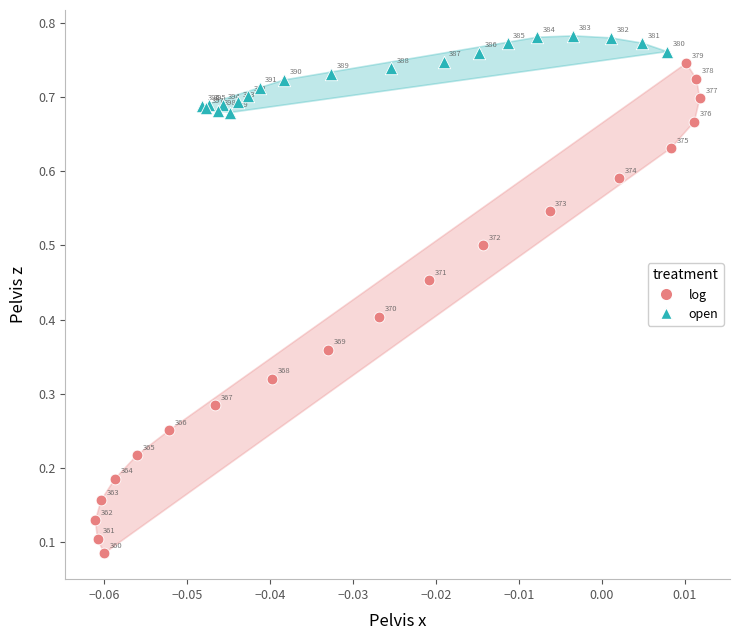

What are all the series names shown in the legend?

log, open